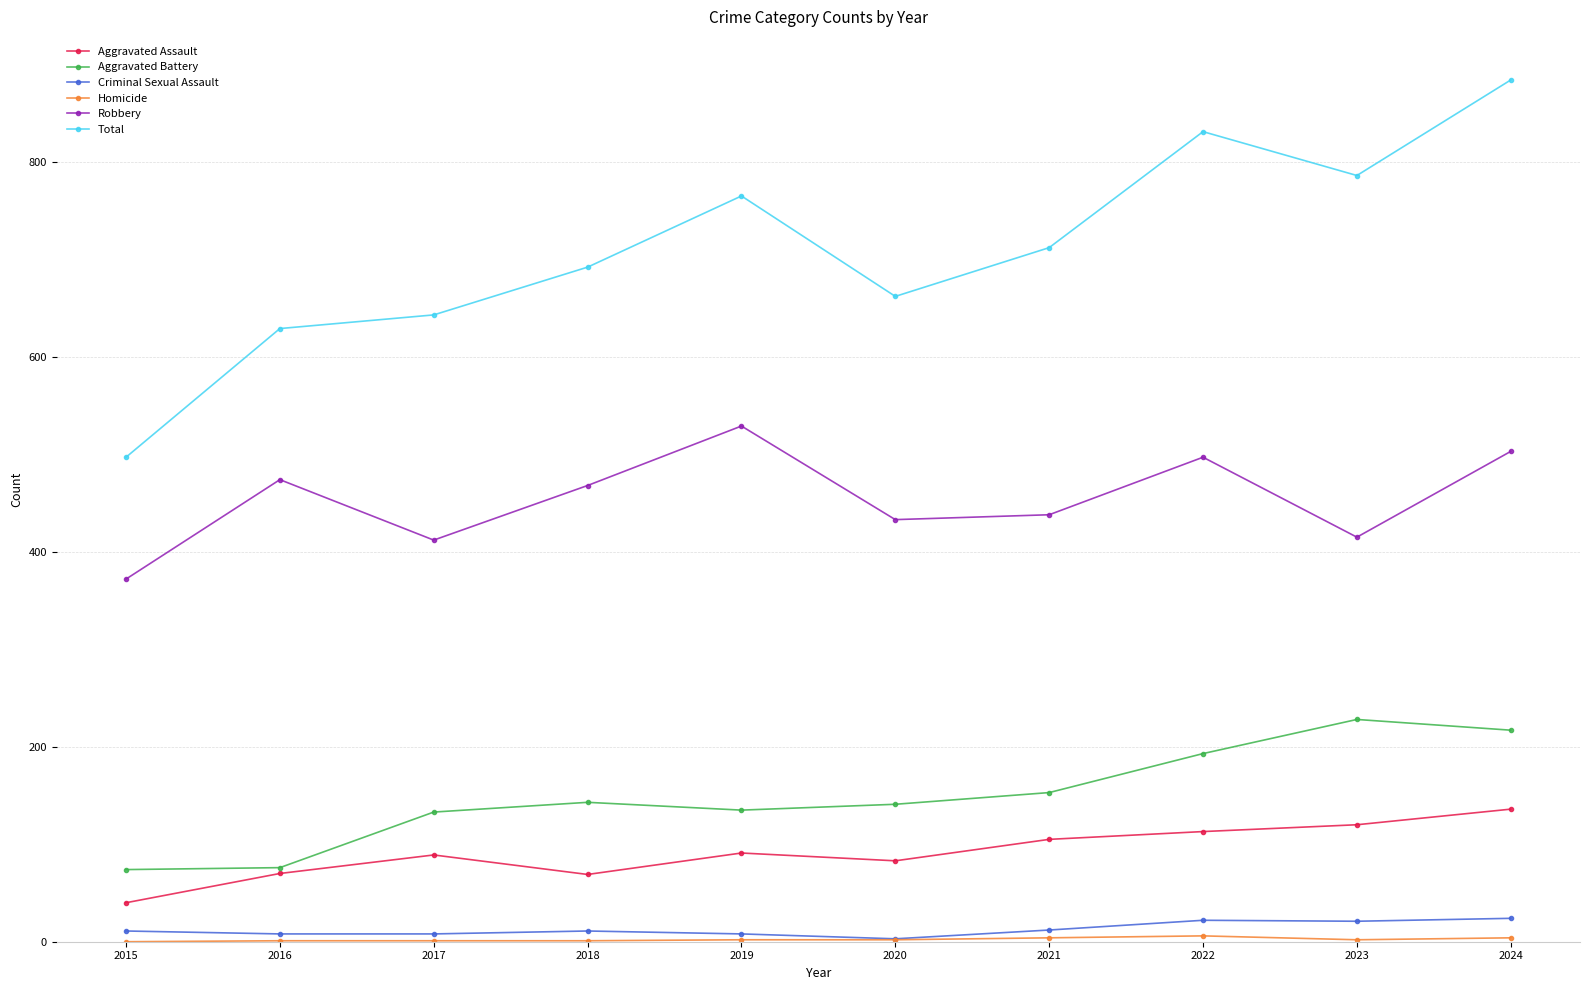

Which category has the lowest value in the Robbery series?

2015